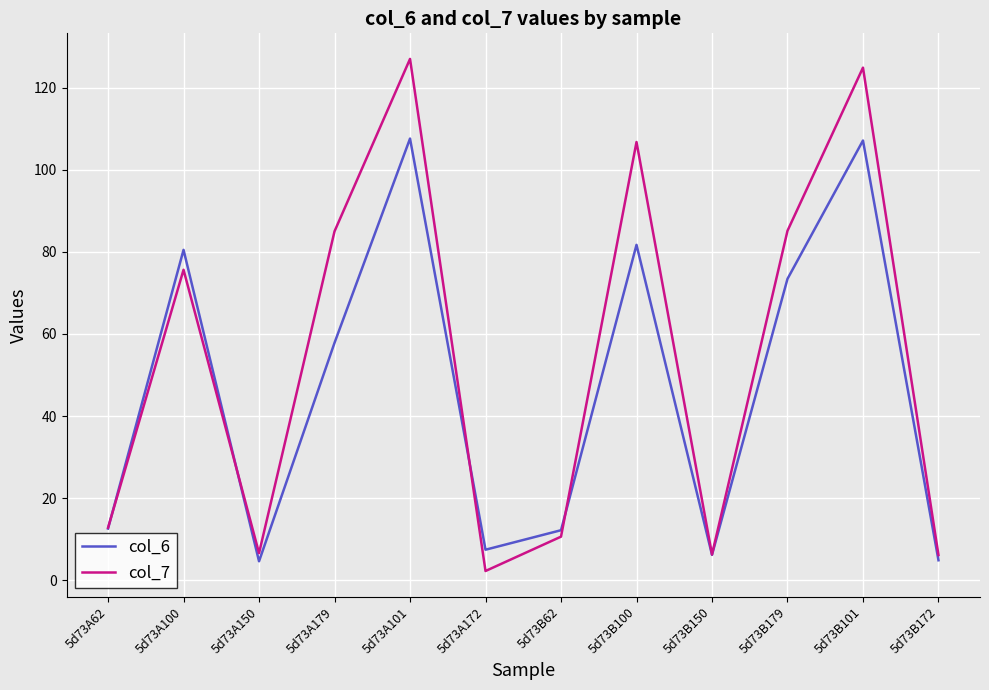

How many lines are shown in the chart?

2